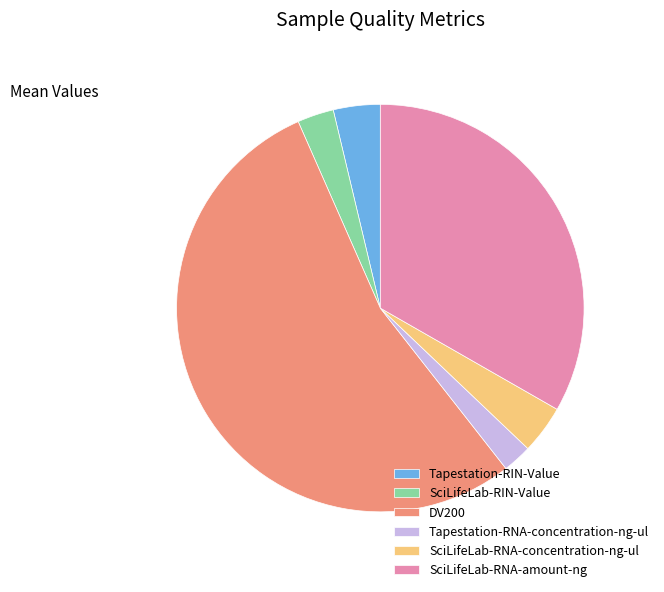

Does SciLifeLab-RNA-concentration-ng-ul account for over 50% of the chart?

No